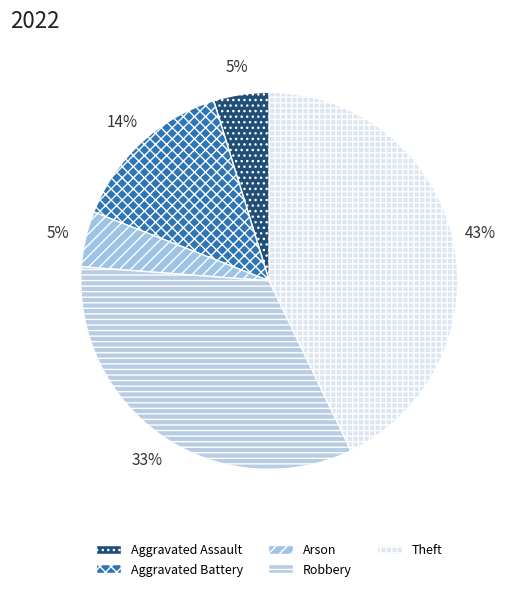

What is the largest slice in the pie chart?

Theft